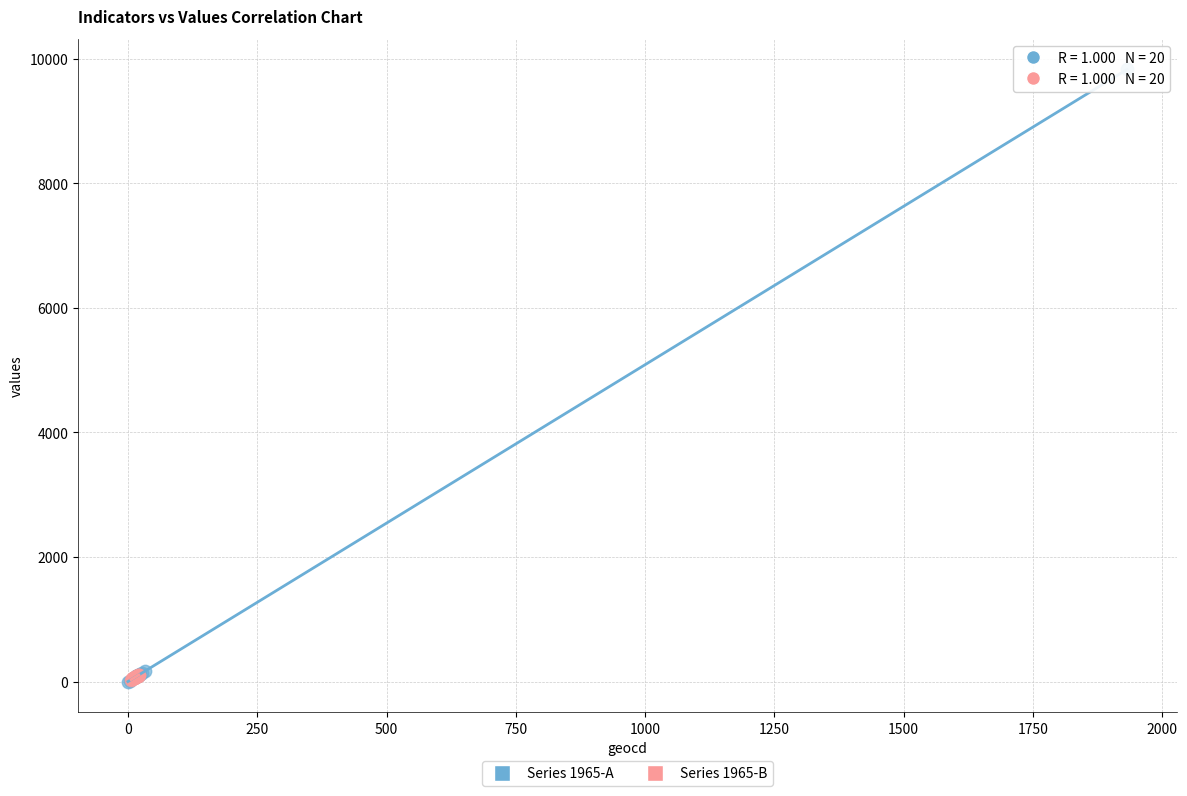

Which series contains the highest Y value?

Series 1965-A